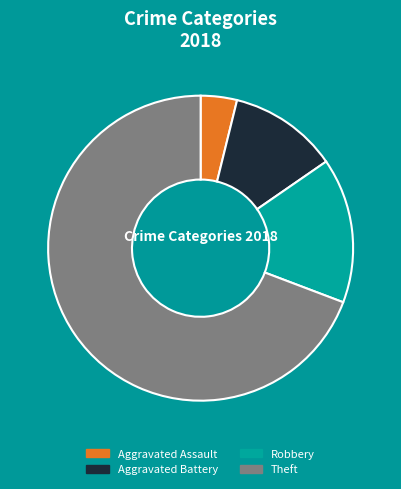

To the nearest percent, what is the average slice percentage?

25%